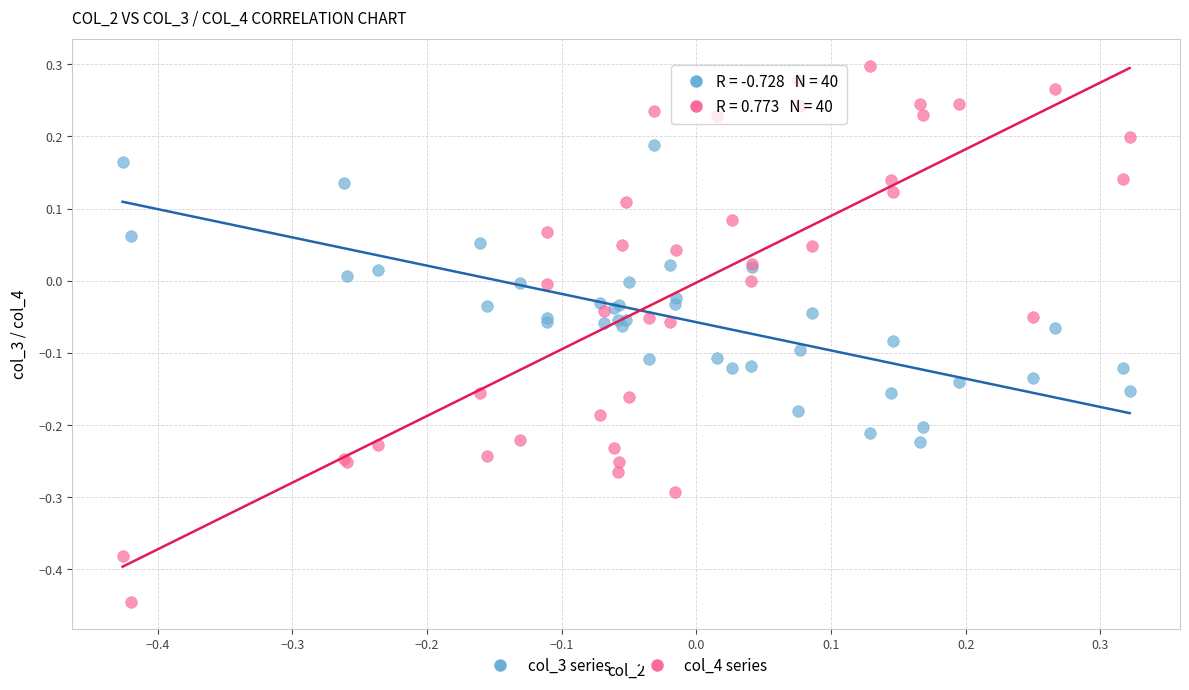

Which series contains the highest Y value?

col_4 series